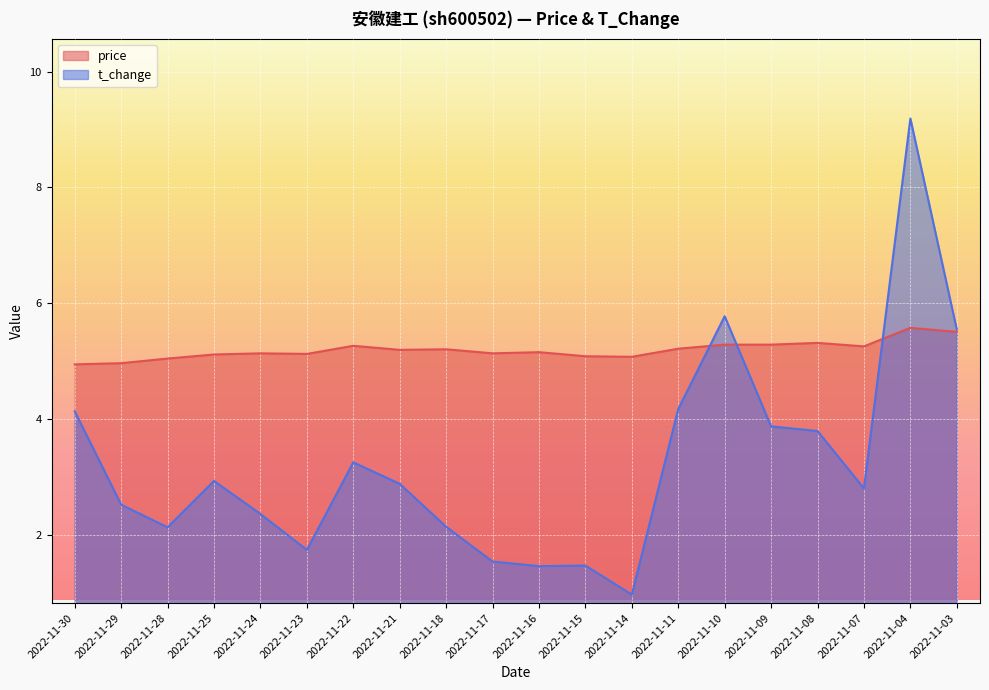

What is the difference between the price values at 2022-11-04 and 2022-11-03?

0.1